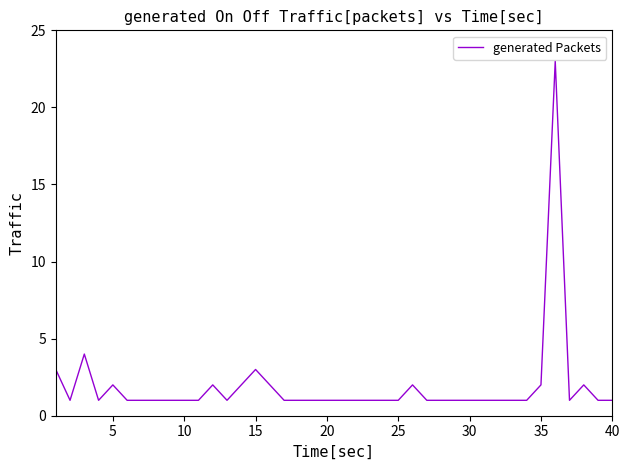

Reading left to right, list all the values displayed in this chart.

3	1	4	1	2	1	1	1	1	1	1	2	1	2	3	2	1	1	1	1	1	1	1	1	1	2	1	1	1	1	1	1	1	1	2	23	1	2	1	1